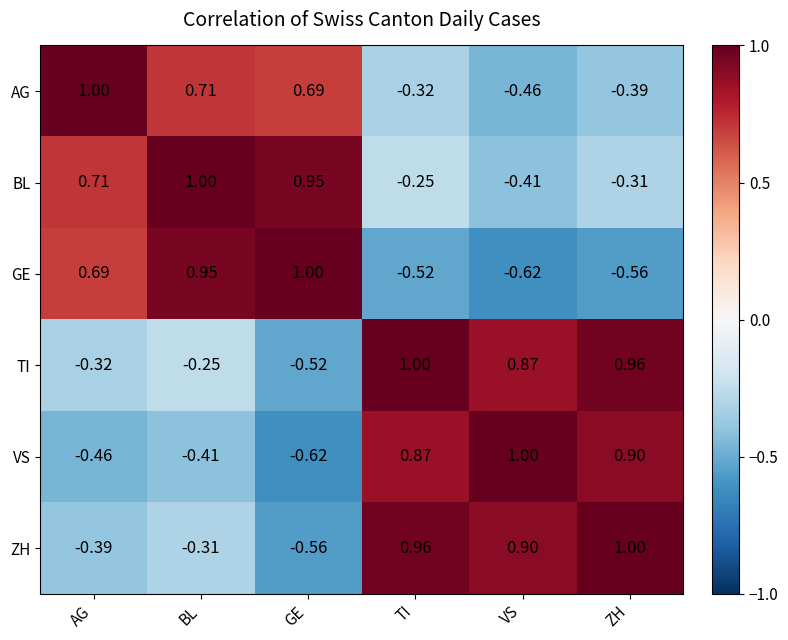

At which label is AG closest to 0?

TI